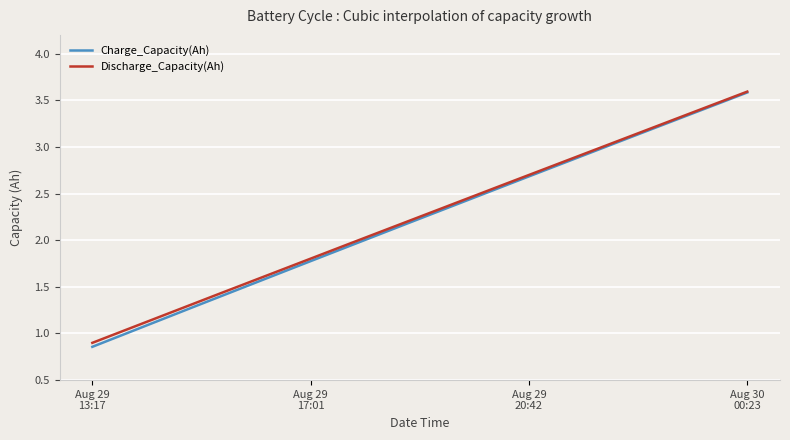

Reading left to right, list all the values displayed in this chart.

Charge_Capacity(Ah): 0.9	1.8	2.7	3.6
Discharge_Capacity(Ah): 0.9	1.8	2.7	3.6